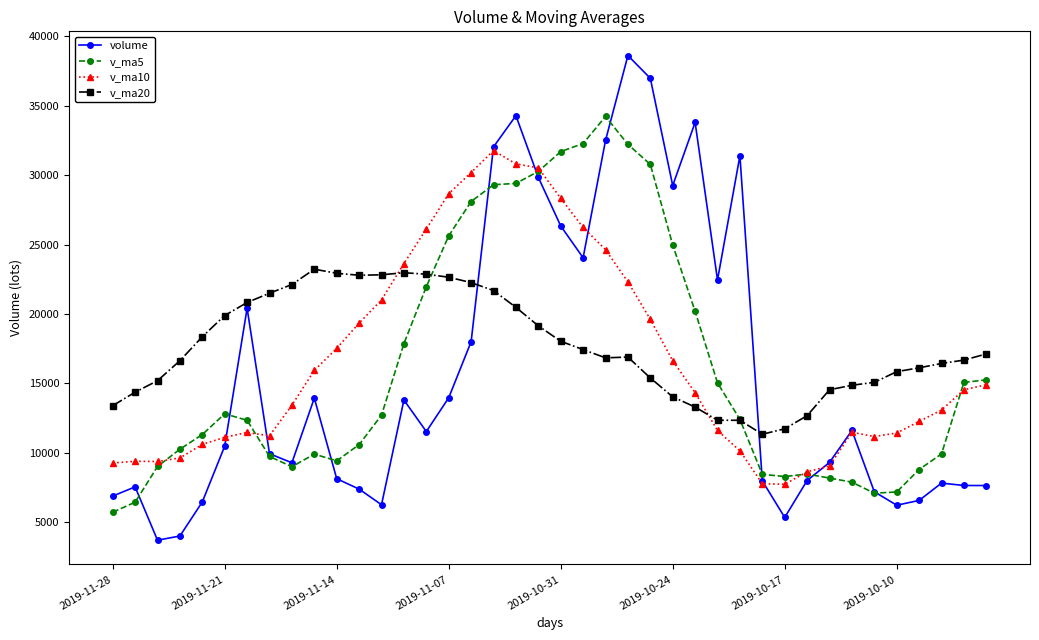

Rank the series by their maximum value, from highest to lowest.

volume, v_ma5, v_ma10, v_ma20